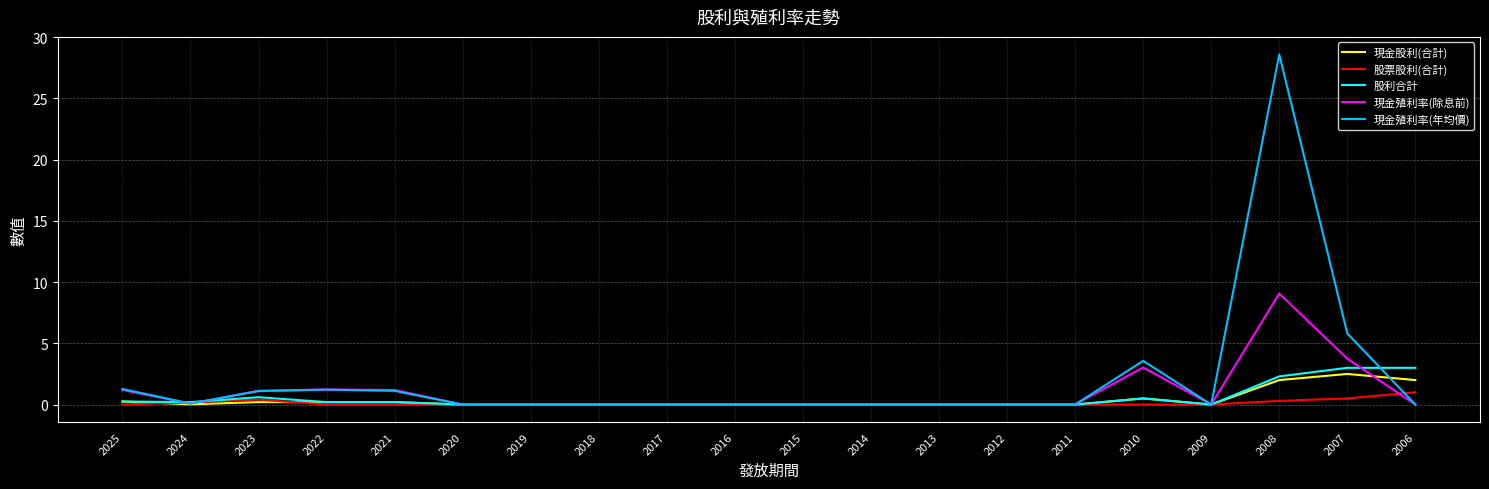

What are all the series names shown in the legend?

現金股利(合計), 股票股利(合計), 股利合計, 現金殖利率(除息前), 現金殖利率(年均價)